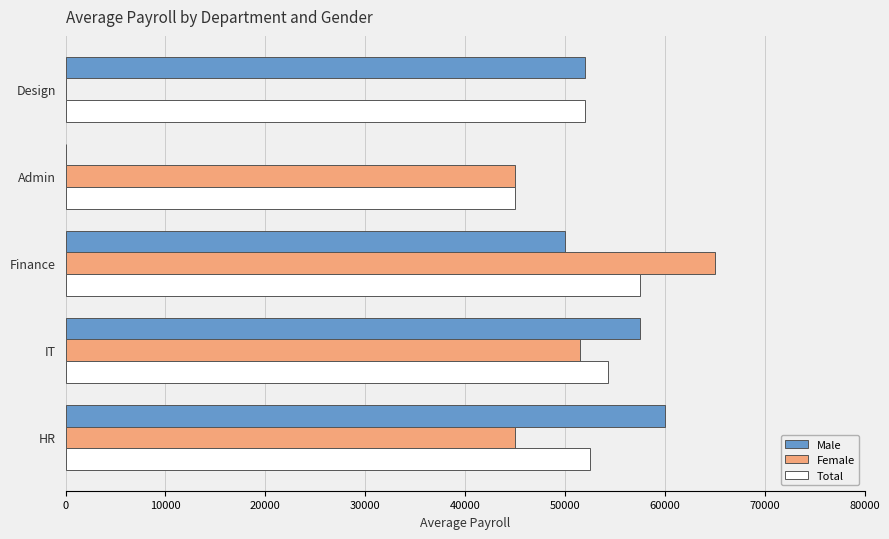

What is the sum of the Male values at HR and Finance?

110000